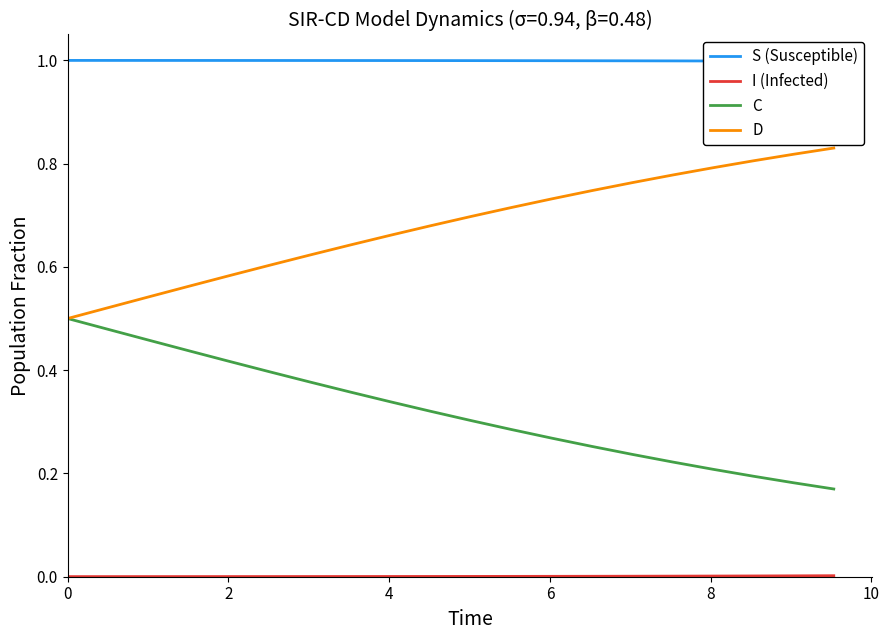

What is the label of the 18th point from the right?

4